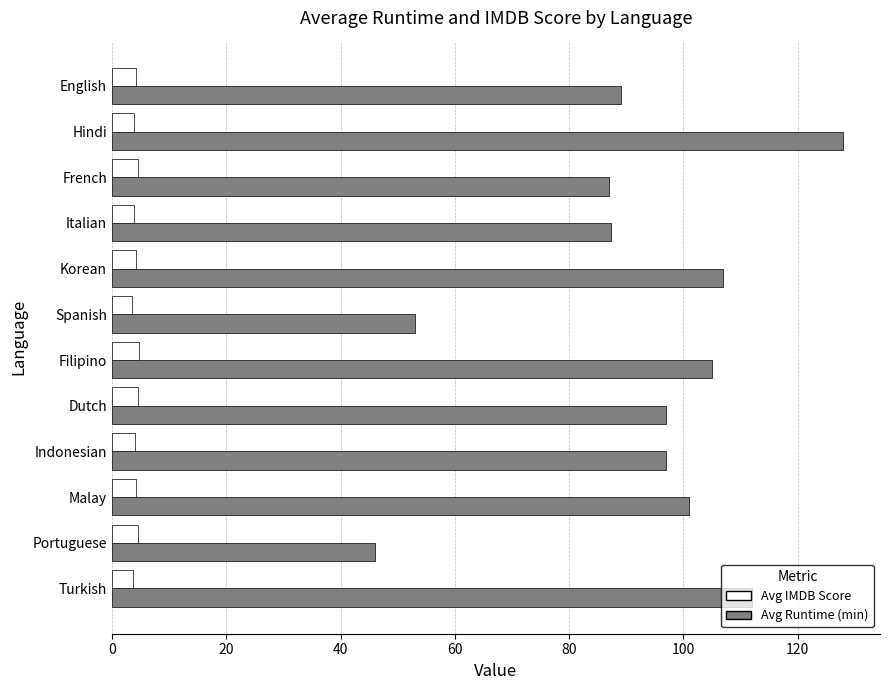

Which category has the highest value across all series?

Hindi